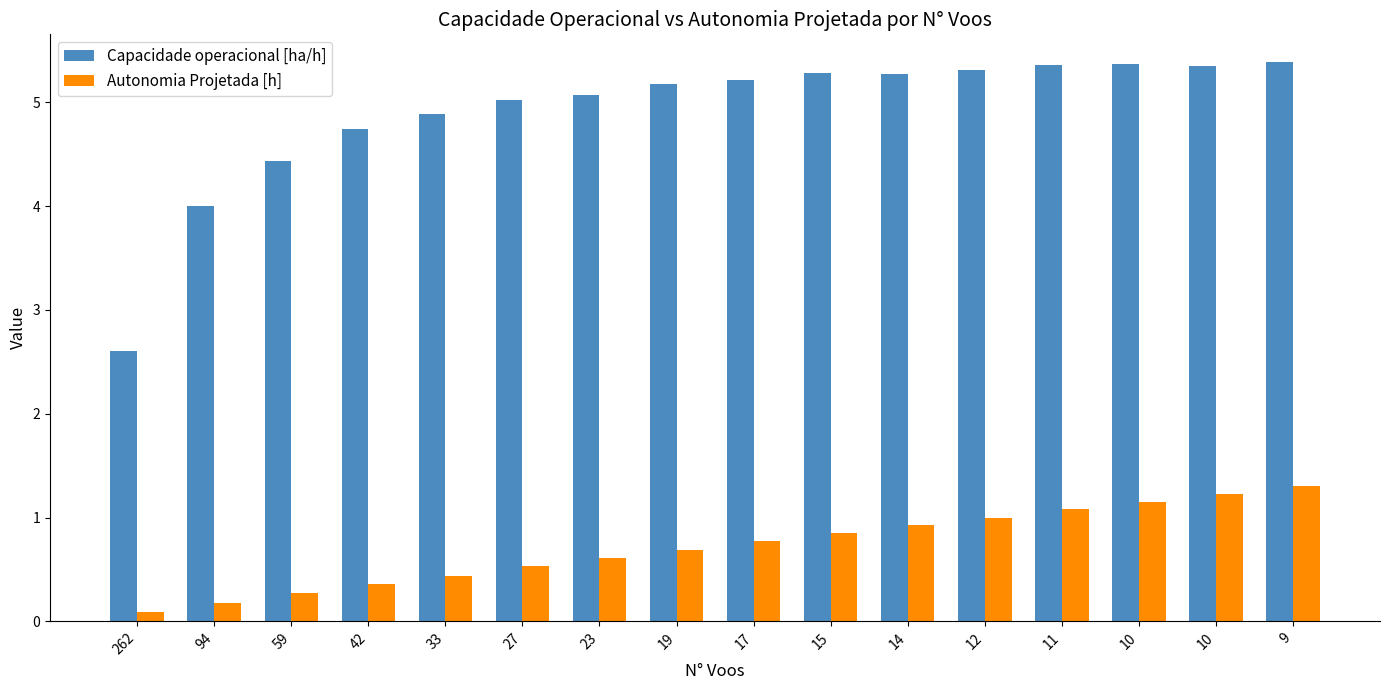

Count the number of categories in the chart.

16